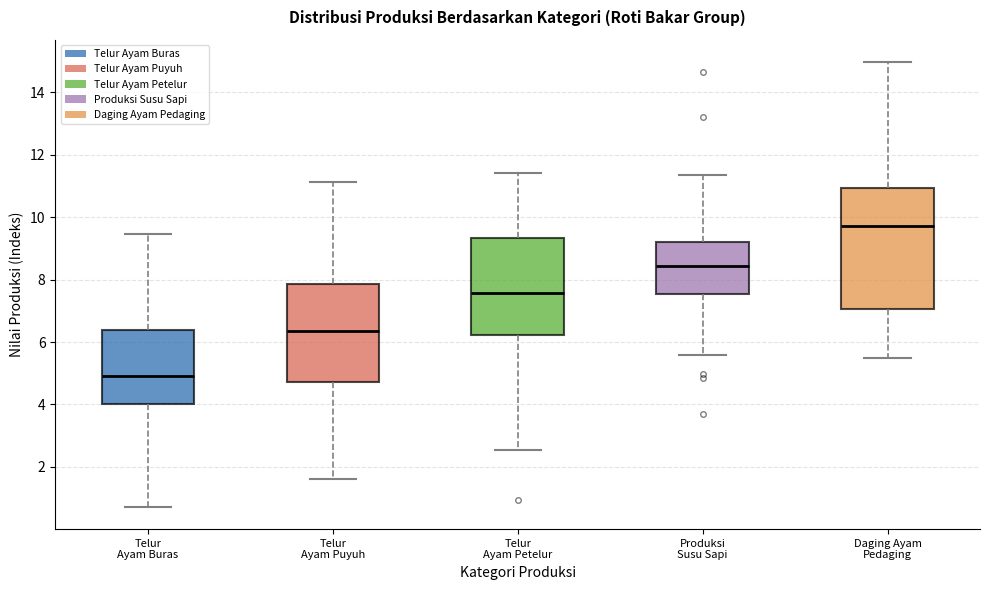

Reading left to right, read every box against the y-axis: the position of its median line, the range the box covers, and the ends of its whiskers. The values are not printed on the chart, so give them approximately, as read against the axis.

Telur Ayam Buras: median 5.0, box 4.0 to 6.4, whiskers 0.8 to 9.4
Telur Ayam Puyuh: median 6.4, box 4.8 to 7.8, whiskers 1.6 to 11.2
Telur Ayam Petelur: median 7.6, box 6.2 to 9.4, whiskers 2.6 to 11.4
Produksi Susu Sapi: median 8.4, box 7.6 to 9.2, whiskers 5.6 to 11.4
Daging Ayam Pedaging: median 9.8, box 7.0 to 11.0, whiskers 5.4 to 15.0